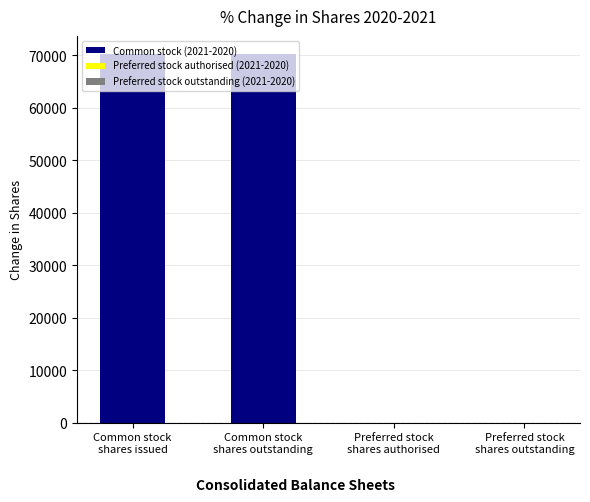

What is the greatest value displayed?

70174